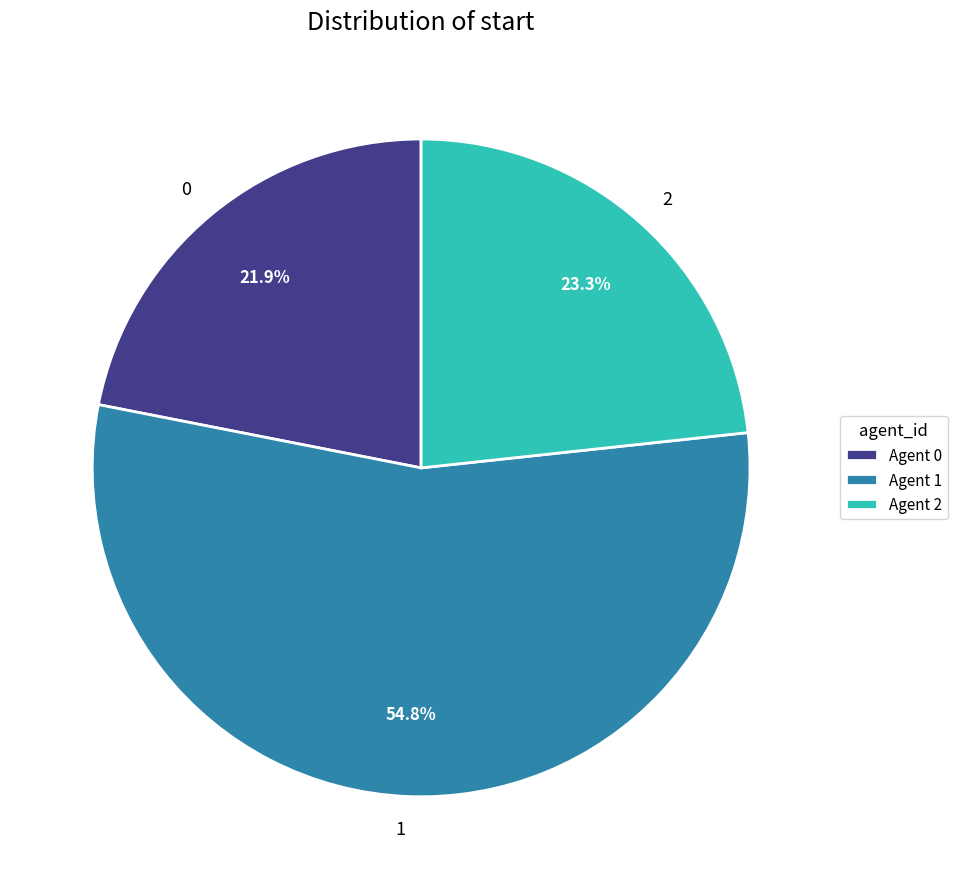

Combined, what portion of the pie is 1 and 2?

78.1%